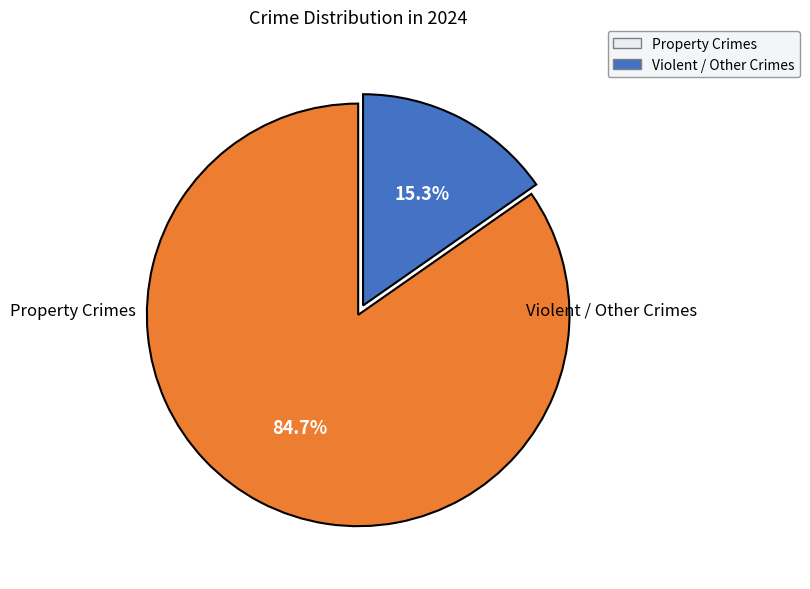

Is there any slice that represents more than half of the pie?

Yes